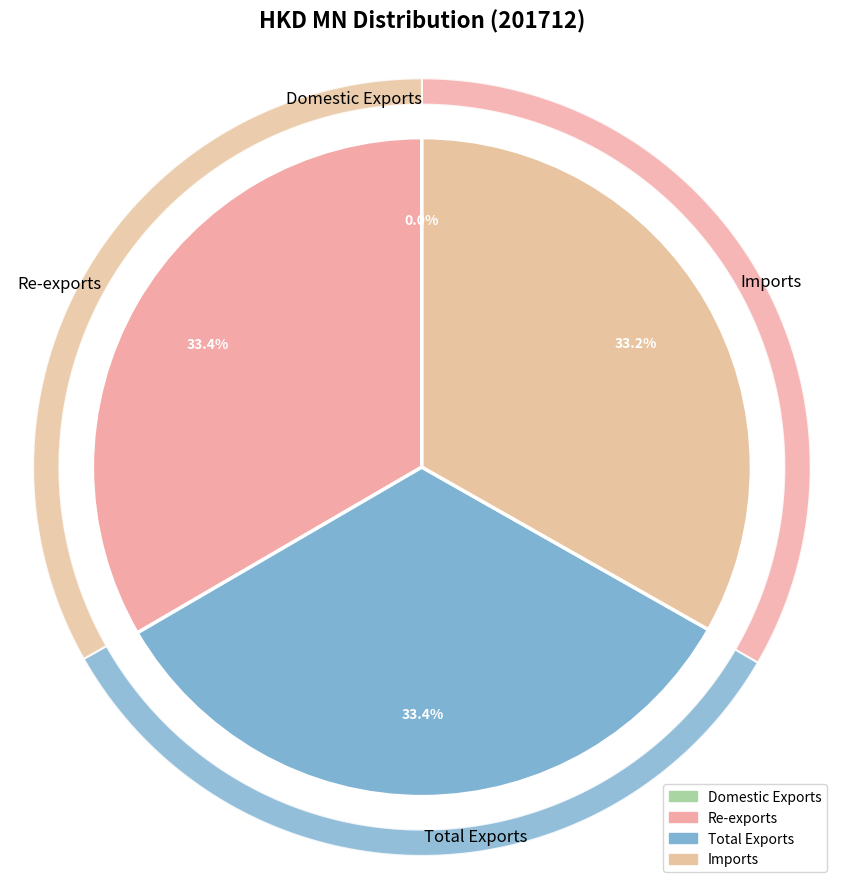

Rank the categories by value from highest to lowest.

Total Exports, Re-exports, Imports, Domestic Exports